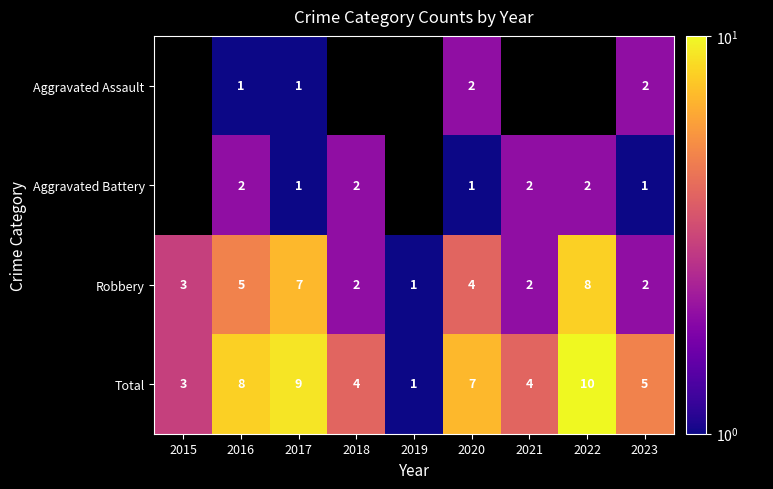

At which label is Total closest to 5?

2023